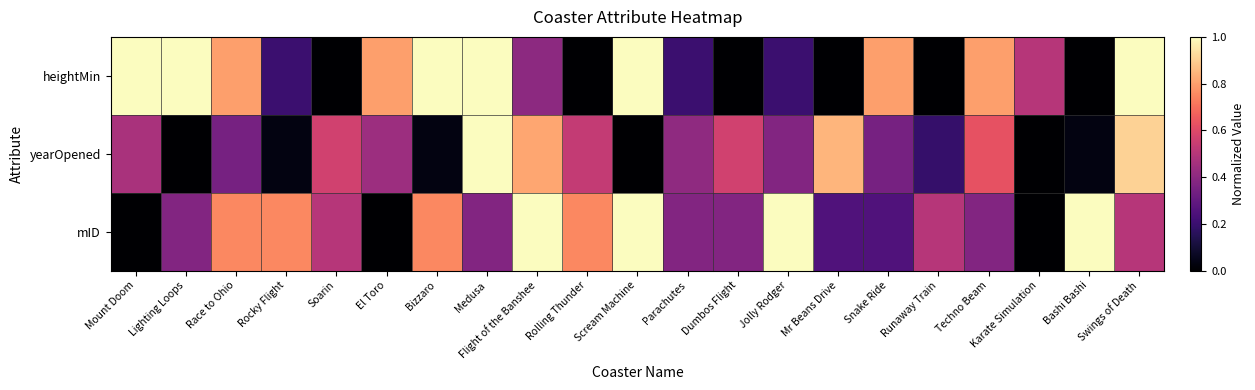

Reading right to left, extract all data points from this chart.

heightMin: Swings of Death=1.0	Bashi Bashi=0.0	Karate Simulation=0.5	Techno Beam=0.8	Runaway Train=0.0	Snake Ride=0.8	Mr Beans Drive=0.0	Jolly Rodger=0.2	Dumbos Flight=0.0	Parachutes=0.2	Scream Machine=1.0	Rolling Thunder=0.0	Flight of the Banshee=0.4	Medusa=1.0	Bizzaro=1.0	El Toro=0.8	Soarin=0.0	Rocky Flight=0.2	Race to Ohio=0.8	Lighting Loops=1.0	Mount Doom=1.0
yearOpened: Swings of Death=0.9	Bashi Bashi=0.0	Karate Simulation=0.0	Techno Beam=0.6	Runaway Train=0.2	Snake Ride=0.3	Mr Beans Drive=0.8	Jolly Rodger=0.4	Dumbos Flight=0.6	Parachutes=0.4	Scream Machine=0.0	Rolling Thunder=0.5	Flight of the Banshee=0.8	Medusa=1.0	Bizzaro=0.0	El Toro=0.4	Soarin=0.6	Rocky Flight=0.0	Race to Ohio=0.3	Lighting Loops=0.0	Mount Doom=0.5
mID: Swings of Death=0.5	Bashi Bashi=1.0	Karate Simulation=0.0	Techno Beam=0.4	Runaway Train=0.5	Snake Ride=0.2	Mr Beans Drive=0.2	Jolly Rodger=1.0	Dumbos Flight=0.4	Parachutes=0.4	Scream Machine=1.0	Rolling Thunder=0.8	Flight of the Banshee=1.0	Medusa=0.4	Bizzaro=0.8	El Toro=0.0	Soarin=0.5	Rocky Flight=0.8	Race to Ohio=0.8	Lighting Loops=0.4	Mount Doom=0.0